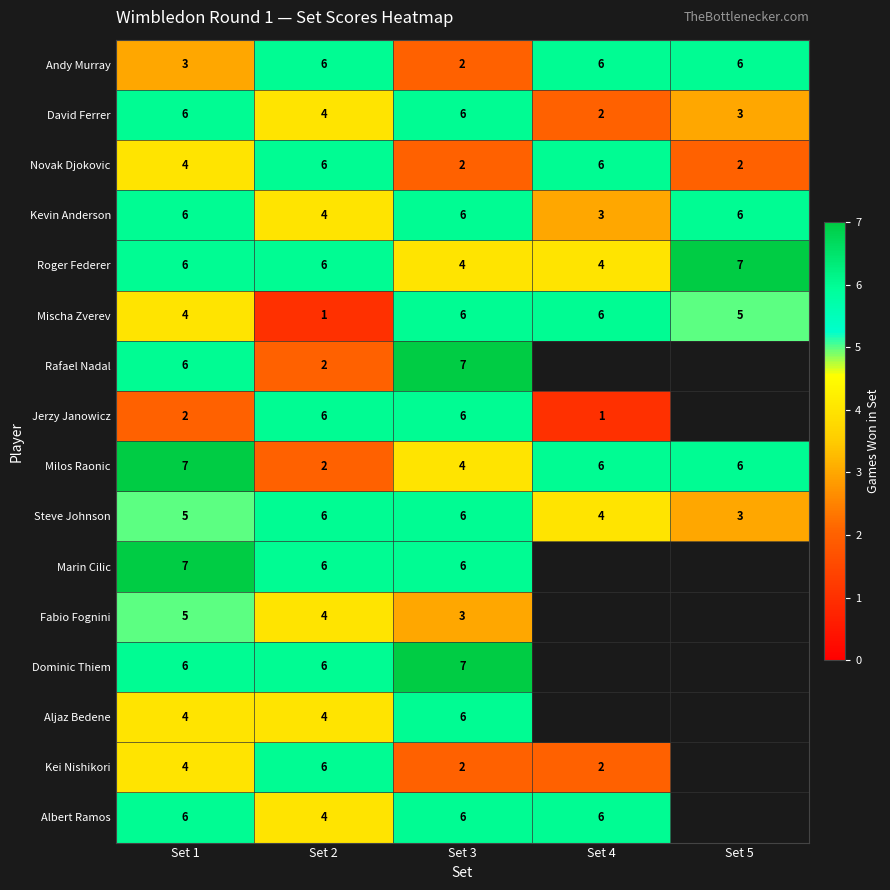

True or false: Kevin Anderson has a value of 2.4 at Set 3.

False